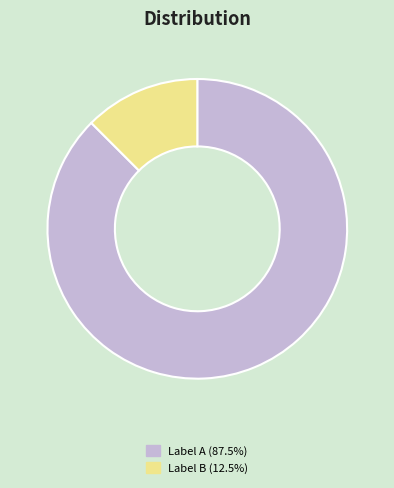

Is Label B (12.5%) the majority of the pie?

No